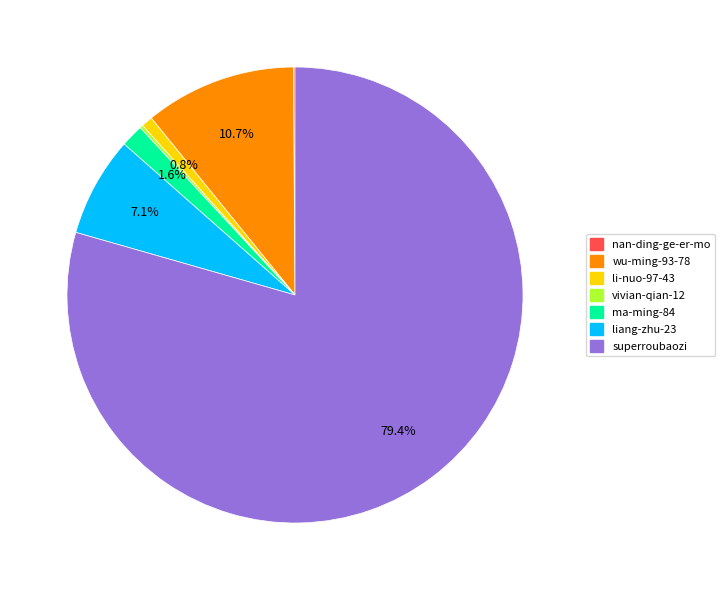

Which slice represents more than half of the pie?

superroubaozi